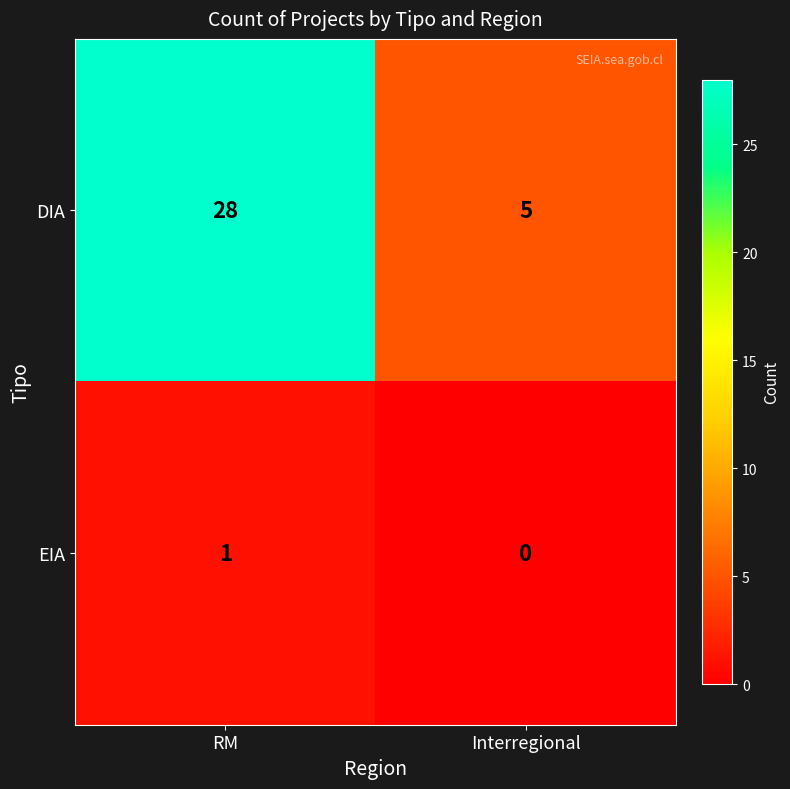

The DIA series shows 5 at Interregional. True or false?

True